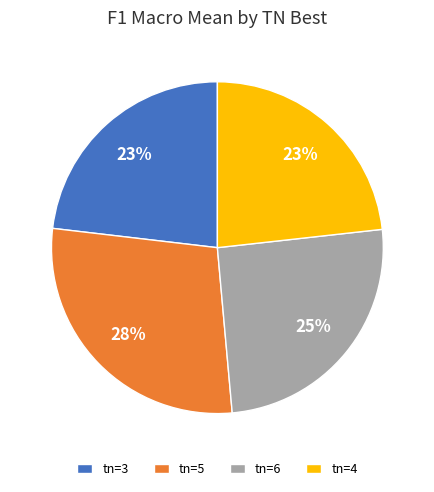

To the nearest percent, what is the average slice percentage?

25%